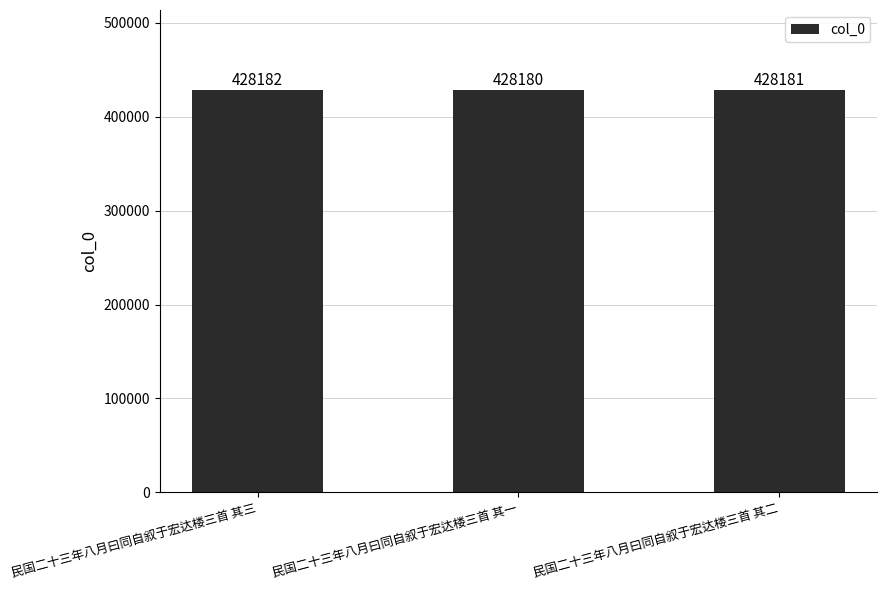

Reading right to left, what are all the values shown in this chart?

428181	428180	428182